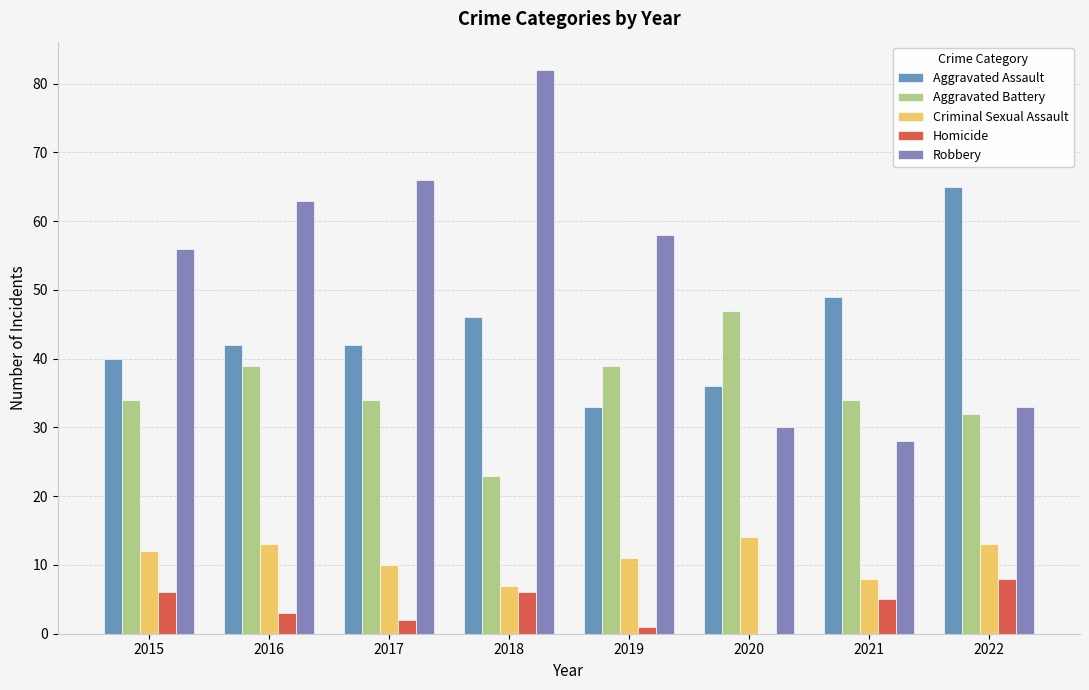

What value does the Aggravated Battery series have at 2018, to the nearest 5?

25